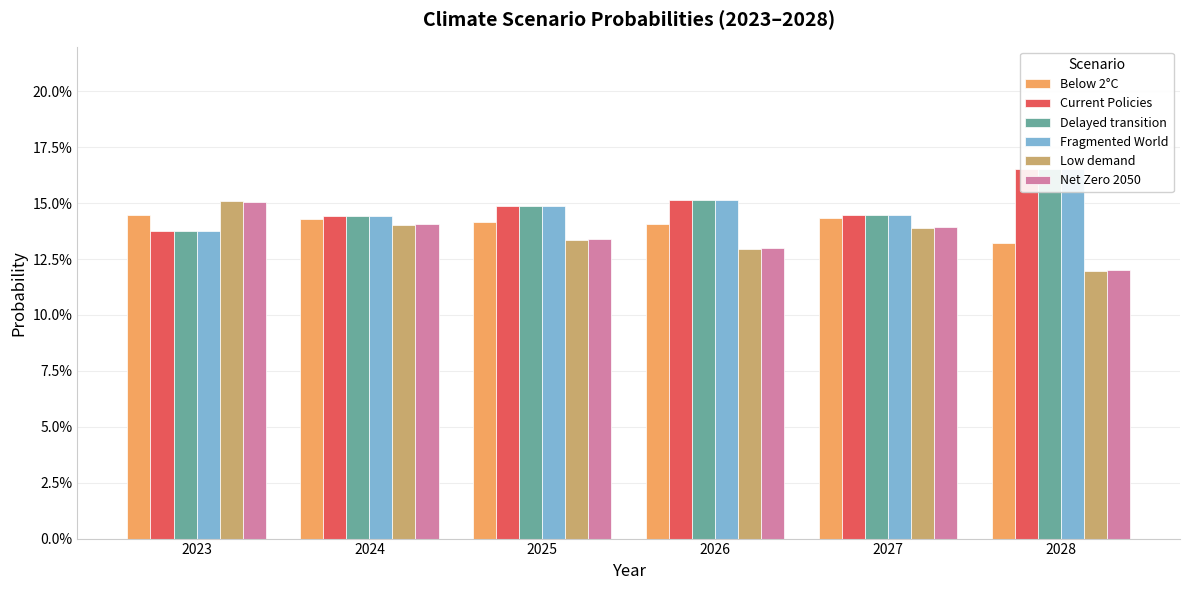

Is it true that Current Policies equals 0.1 at 2025?

True